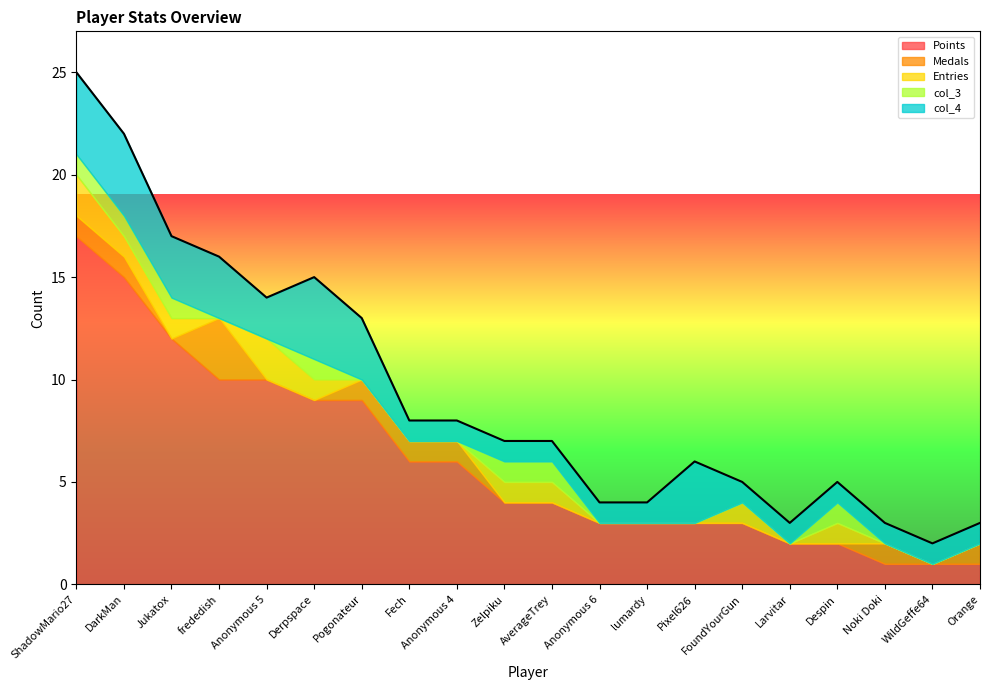

Rank the series by their maximum value, from highest to lowest.

Points, col_4, Medals, Entries, col_3